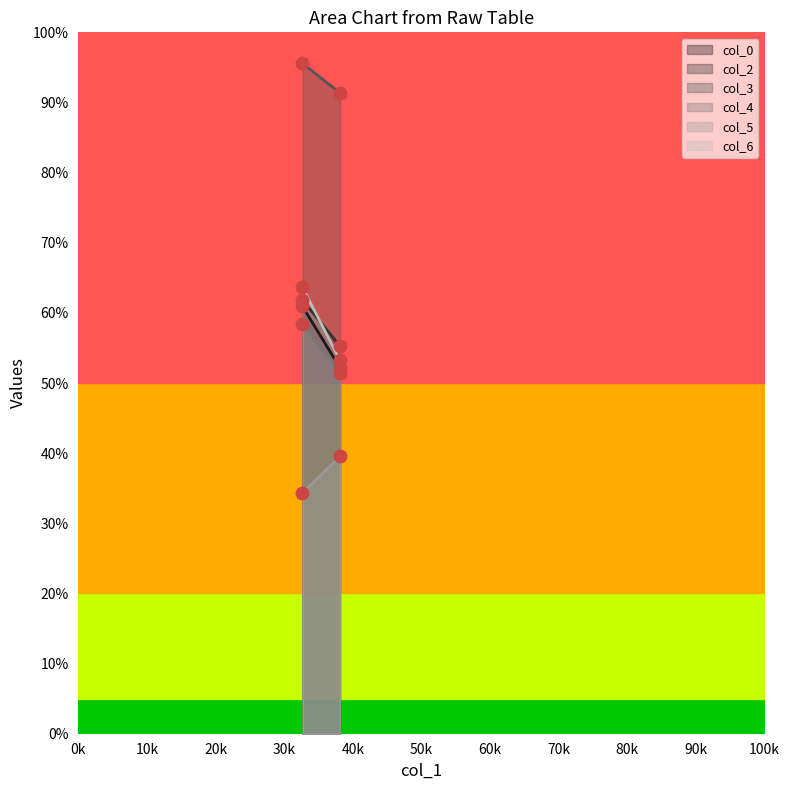

Which series contains the highest Y value?

col_3